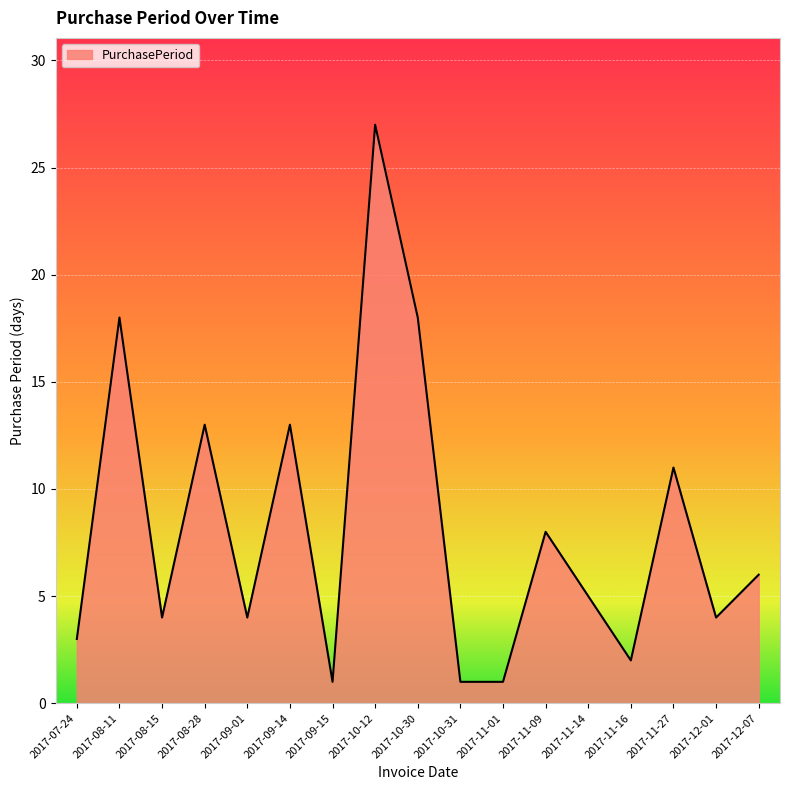

What position from the right is 2017-10-31?

8